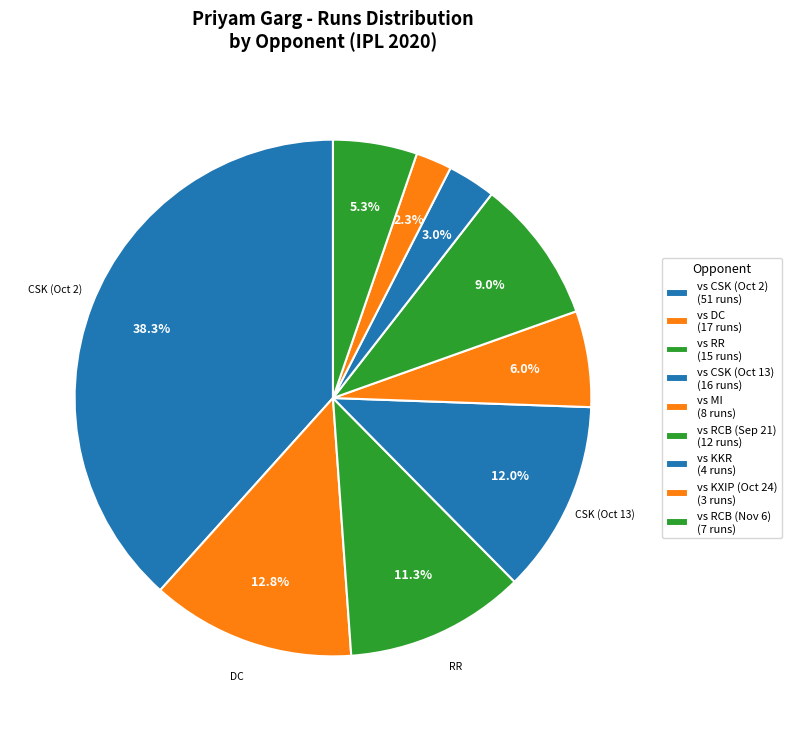

Count the number of slices in the pie.

9